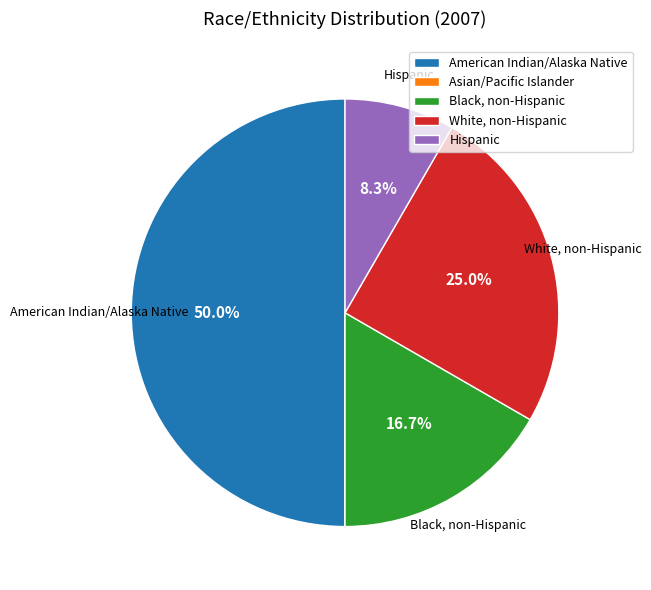

Which category has the biggest portion of the pie?

American Indian/Alaska Native